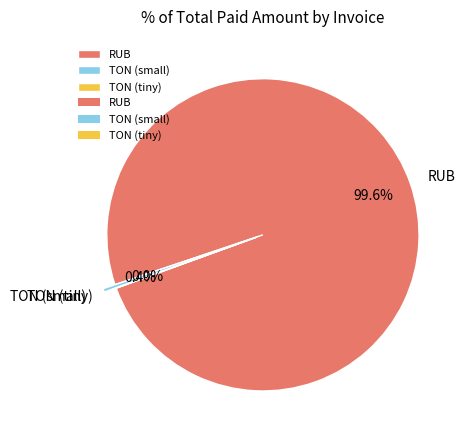

What is the largest slice in the pie chart?

RUB